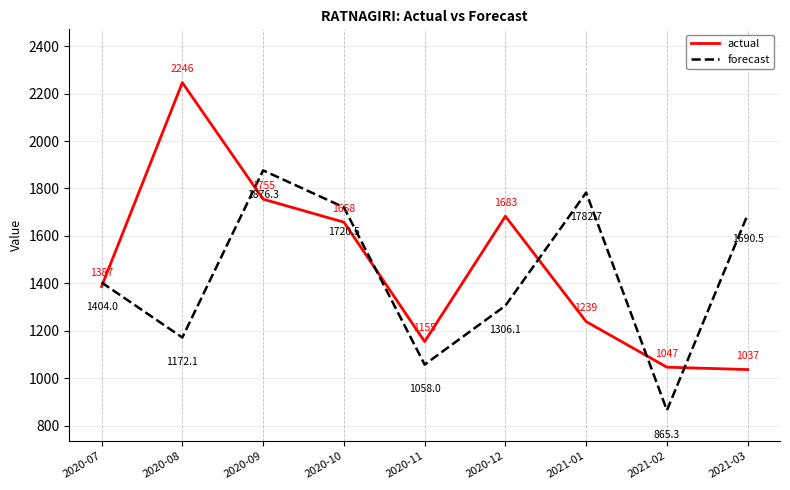

How many intersections are there between actual and forecast?

6